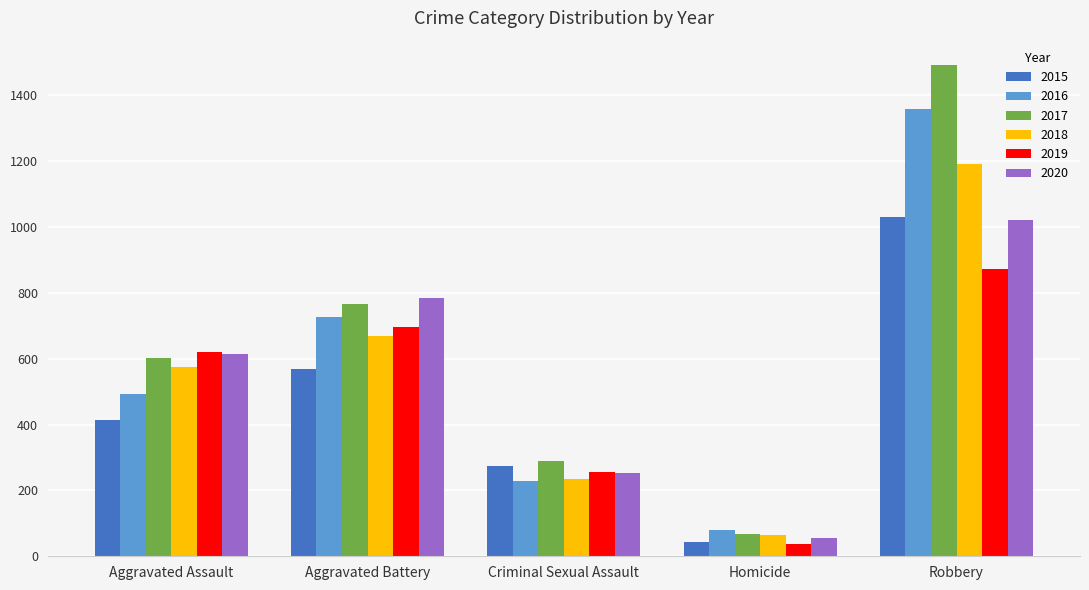

The value of 2019 at Robbery is 1426. True or false?

False